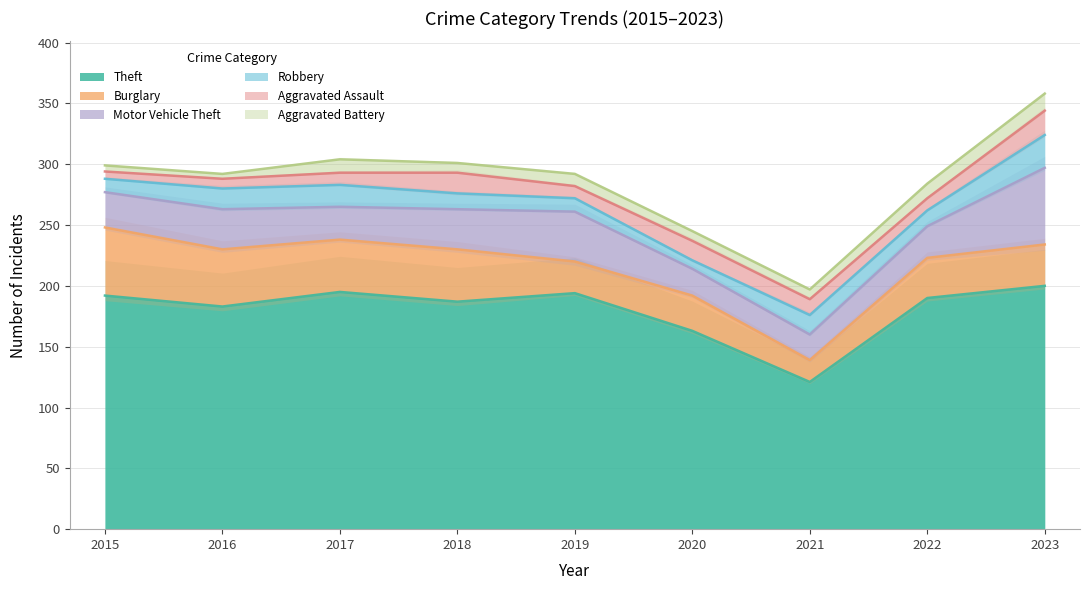

How many interior local valleys does the Robbery series have?

2